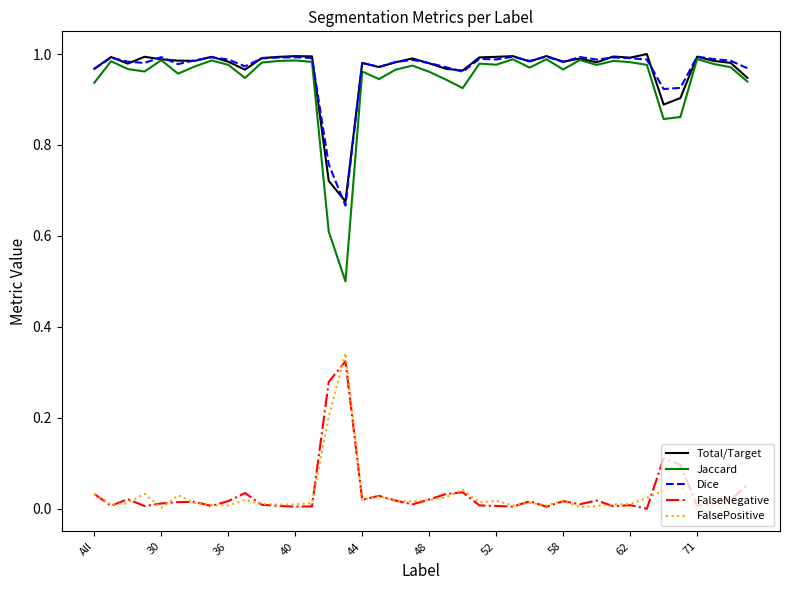

True or false: FalseNegative and Dice intersect in this chart.

False